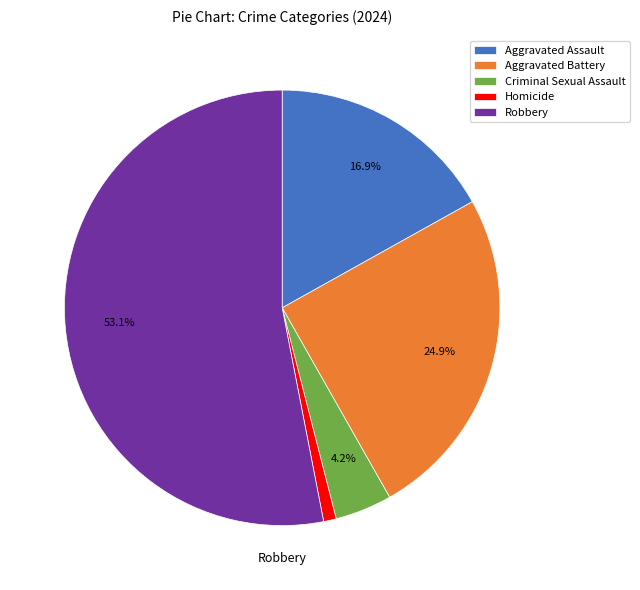

Count the number of slices in the pie.

5